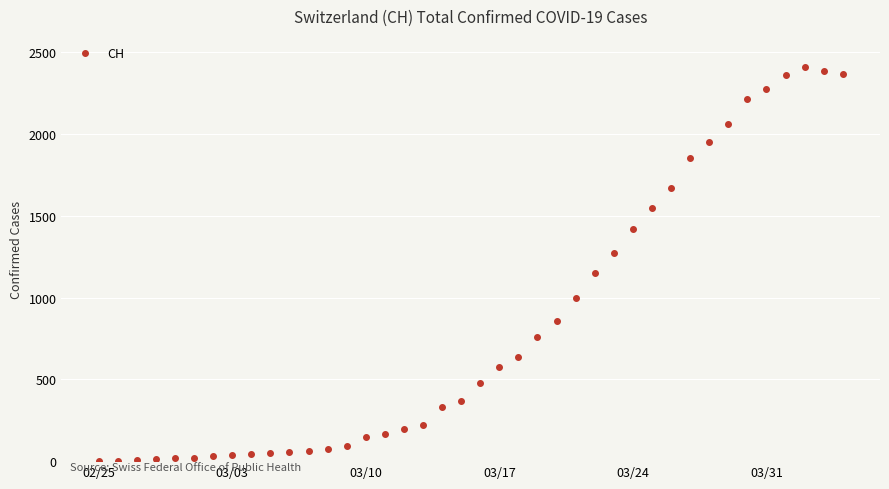

What is the maximum value shown in the chart?

2409